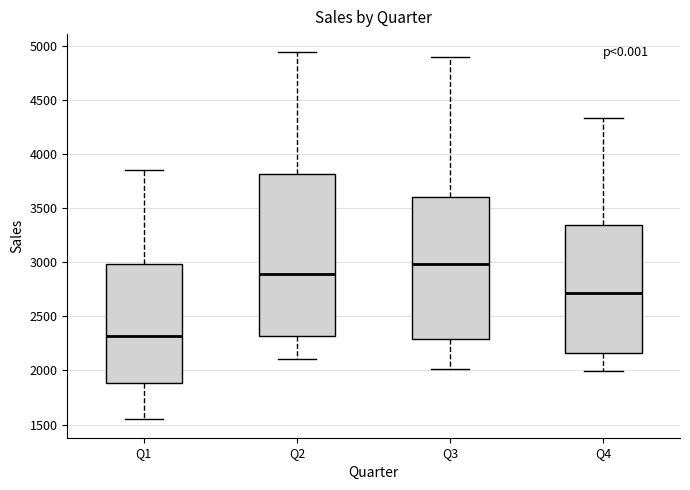

Where does the lower whisker of the box for Q4 end on the y-axis? The values are not printed on the chart, so give them approximately, as read against the axis.

2000